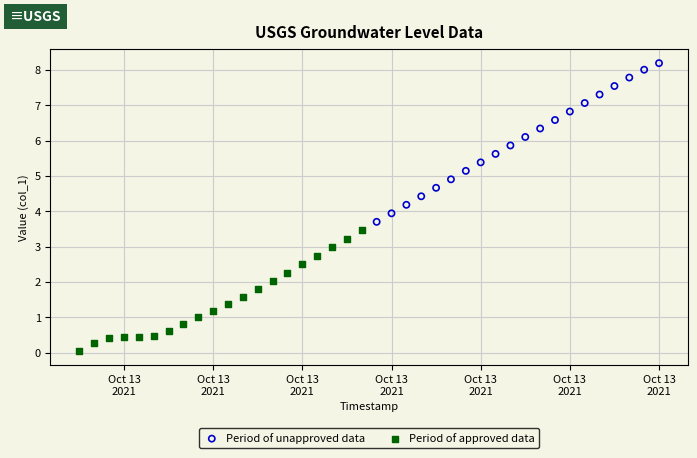

Which series has the widest spread of Y values?

Period of unapproved data